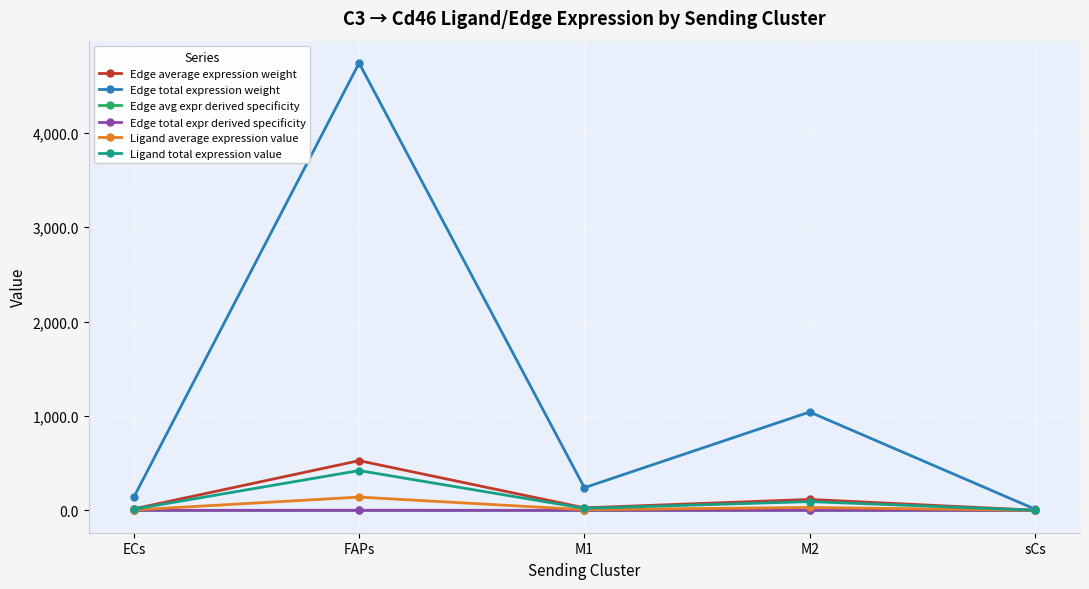

How many interior local peaks does the Edge average expression weight series have?

2